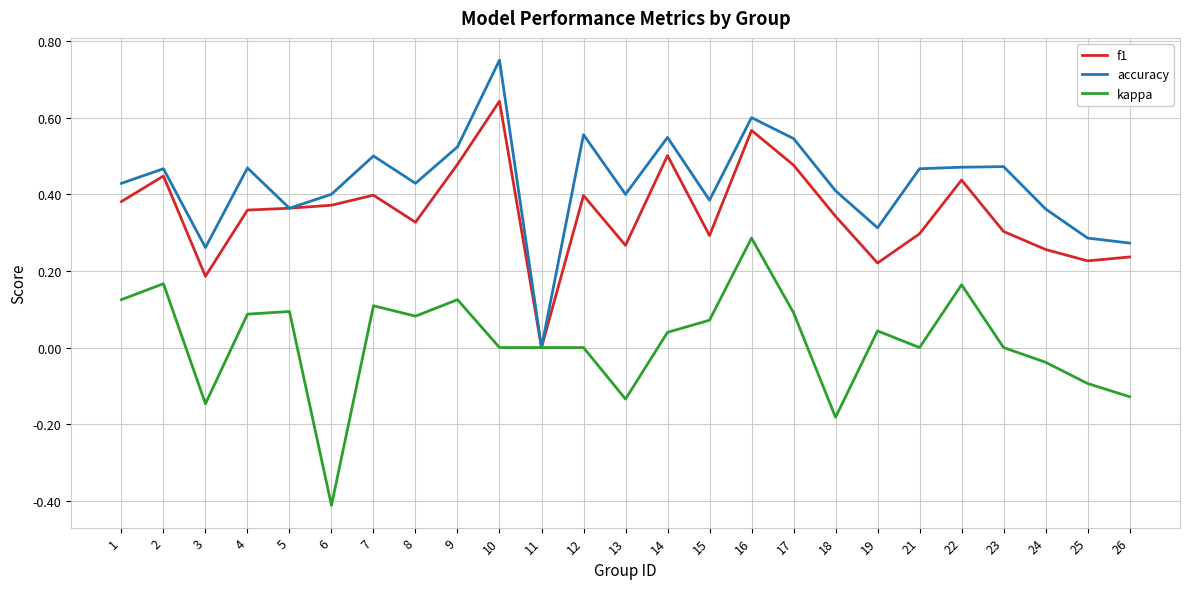

Does the chart have visible grid lines?

Yes